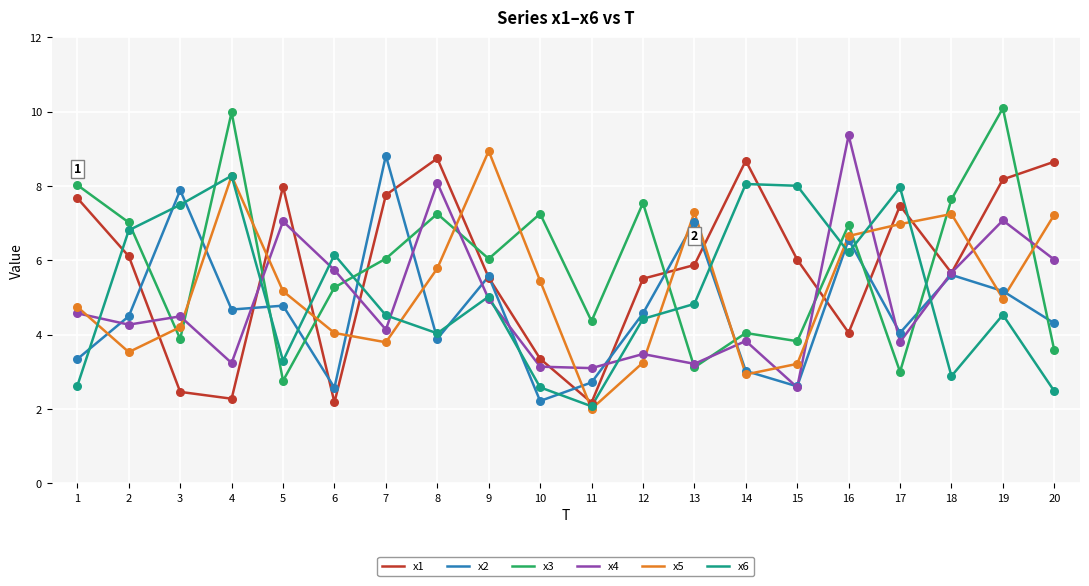

Which series changed the most between 2 and 5?

x3